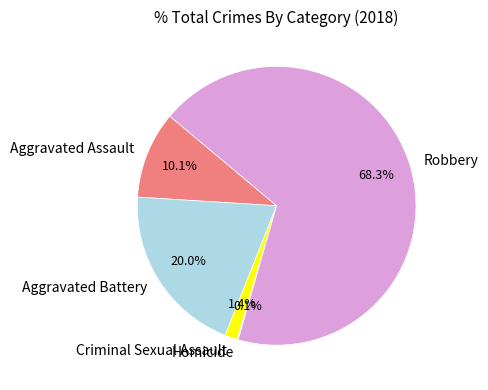

Which category has the biggest portion of the pie?

Robbery